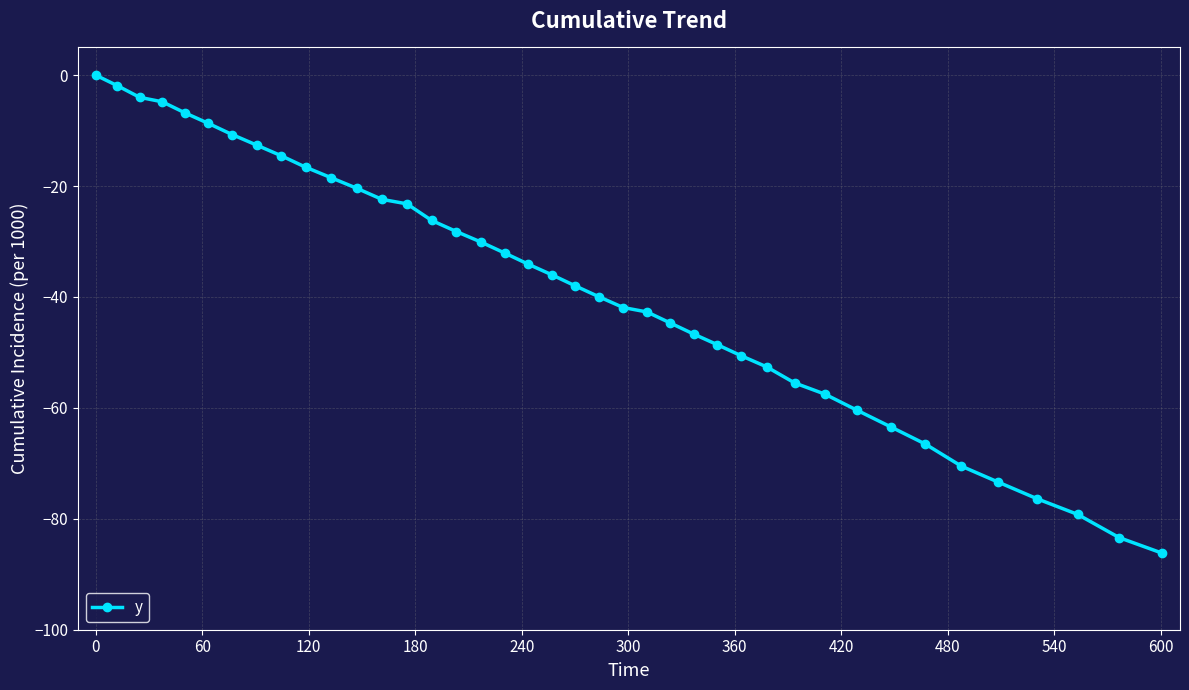

What is the value of the 18th point from the left?

-32.1